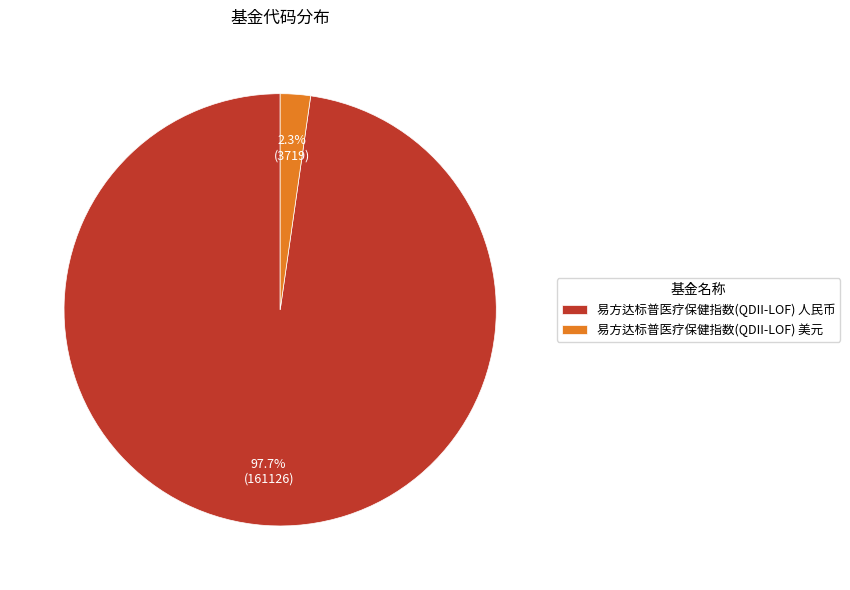

How much of the chart is everything except 易方达标普医疗保健指数(QDII-LOF) 人民币?

2.3%